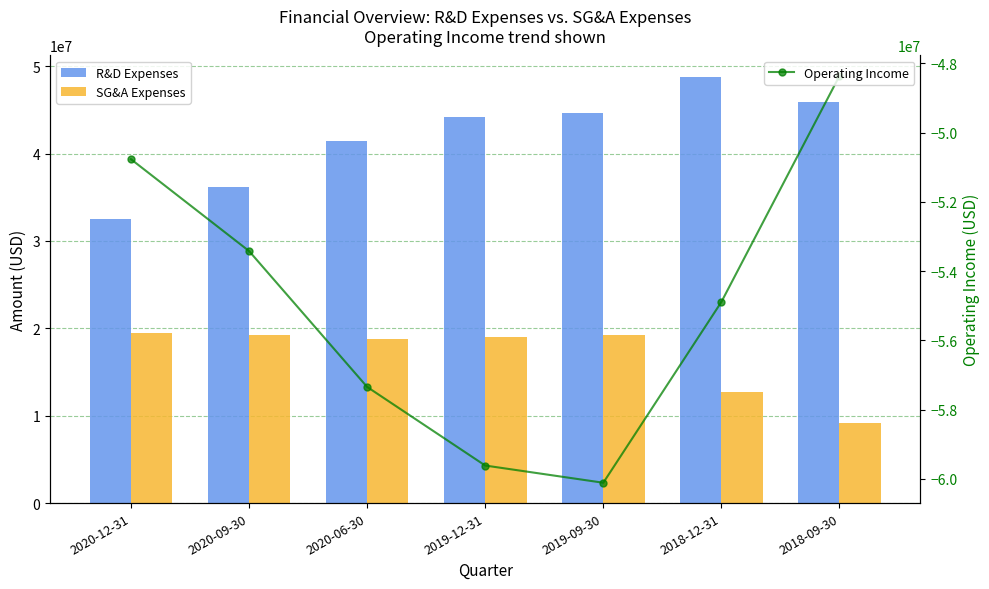

Rank the series by their maximum value, from highest to lowest.

R&D Expenses, SG&A Expenses, Operating Income